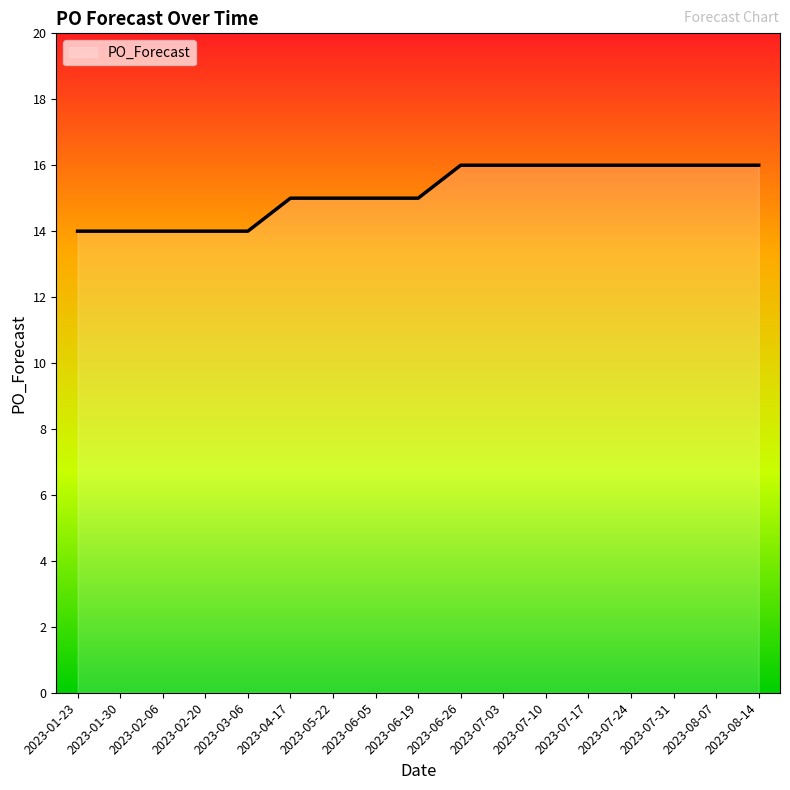

What is the change in value from 2023-03-06 to 2023-07-24?

+2